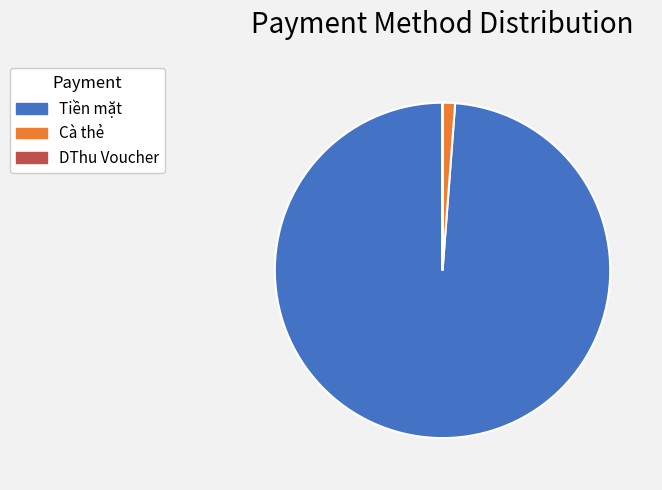

What is the majority slice?

Tiền mặt